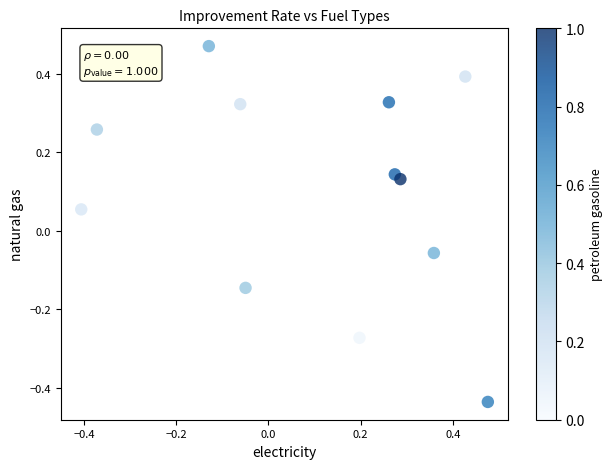

What is the range of Y values (max minus min)?

0.9